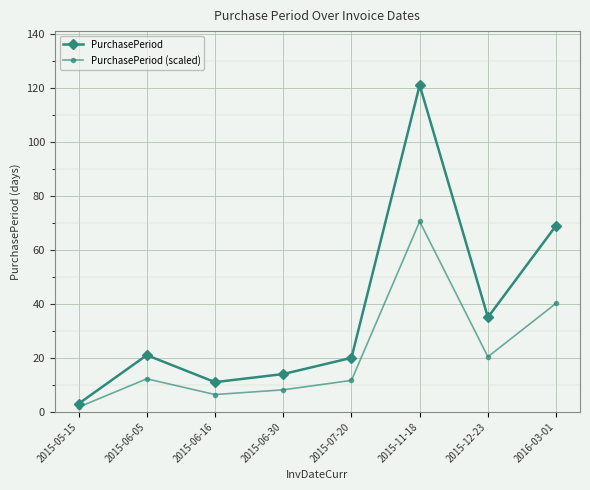

How many interior local valleys does the PurchasePeriod (scaled) series have?

2